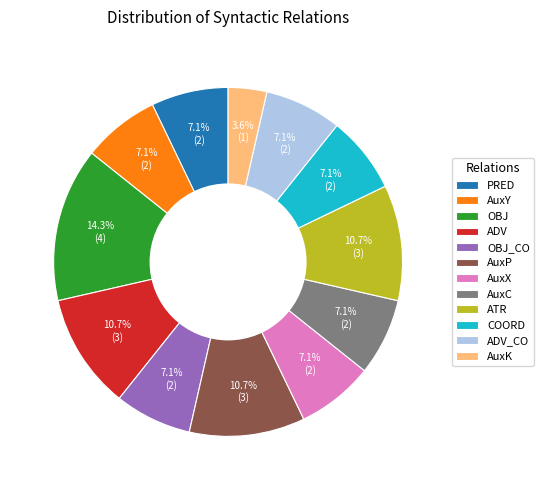

What percentage is the COORD slice, to the nearest percent?

7%